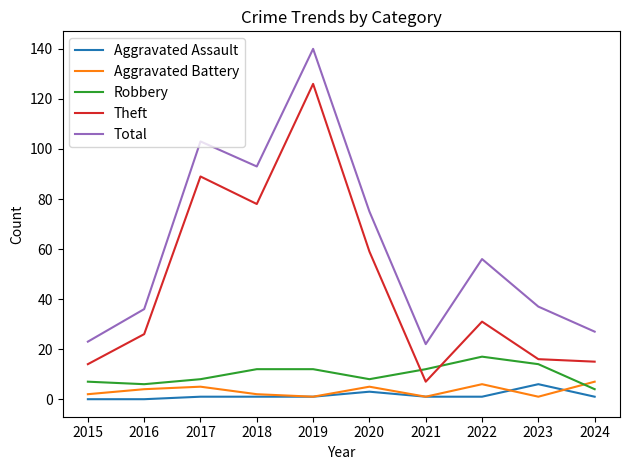

At which category is the sum across all series the highest?

2019